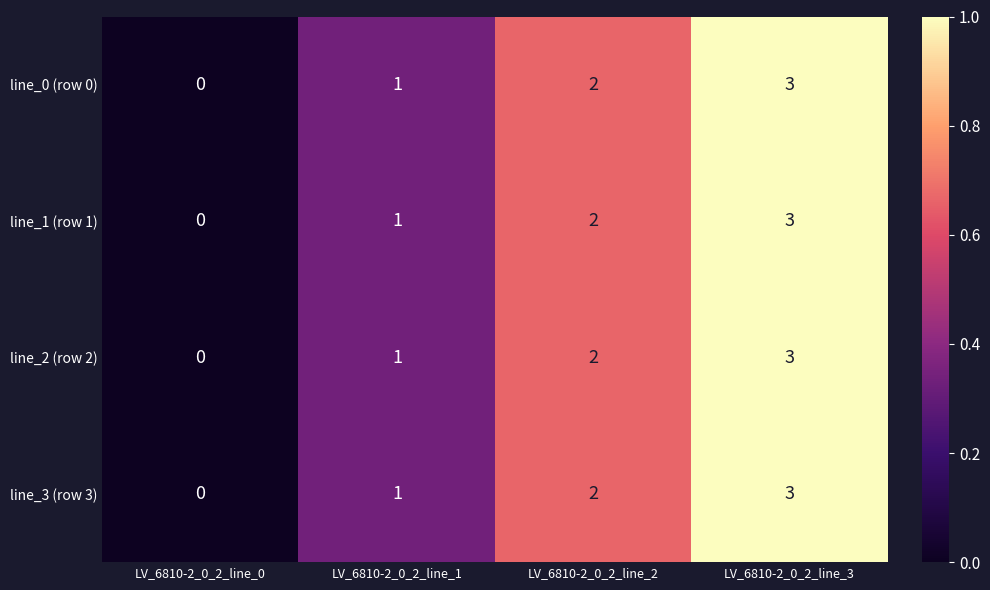

What is the difference between the maximum and minimum values in the line_0 (row 0) series?

3